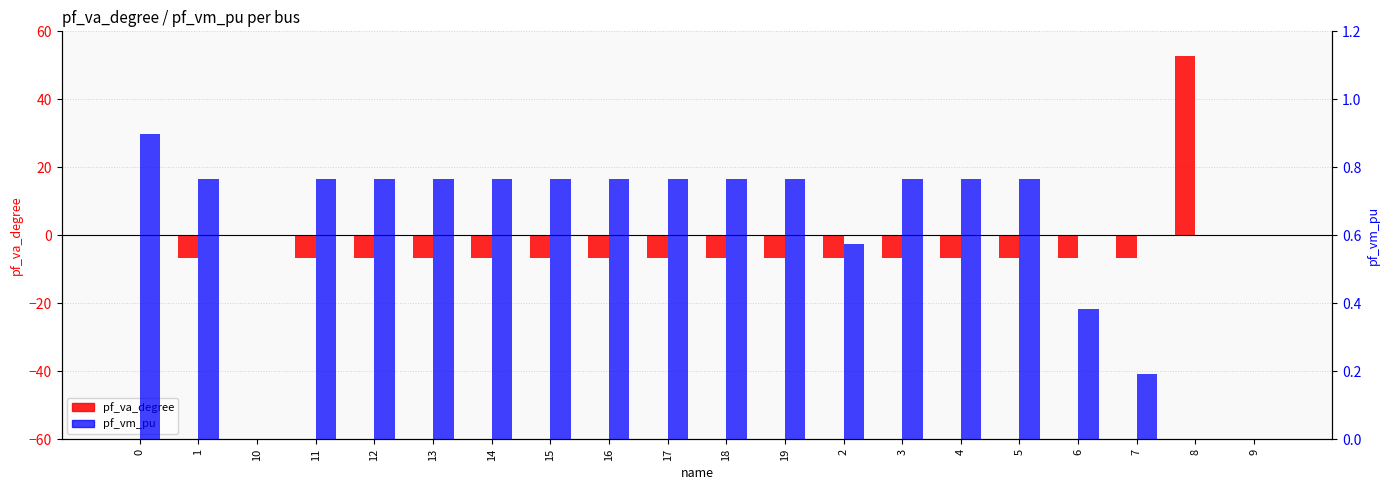

What is the maximum value for pf_va_degree?

52.9